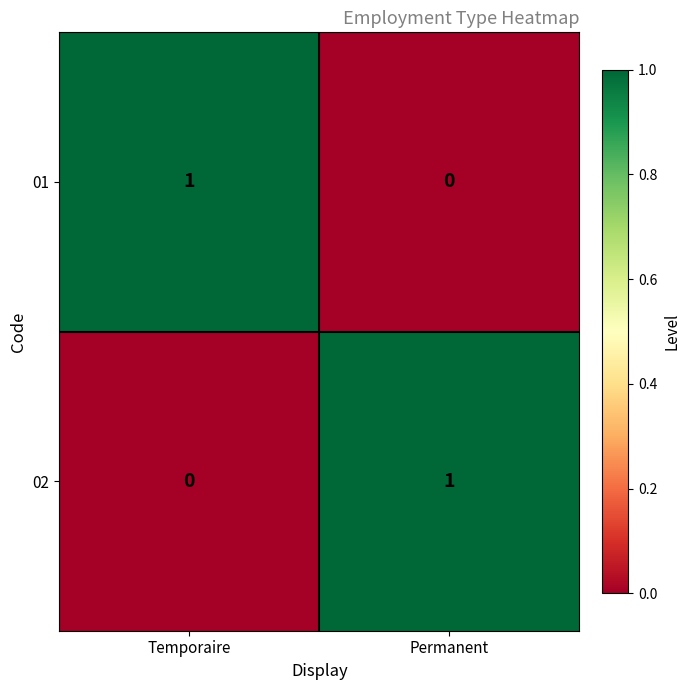

Reading left to right, transcribe all the data shown in this chart.

01: Temporaire=1	Permanent=0
02: Temporaire=0	Permanent=1